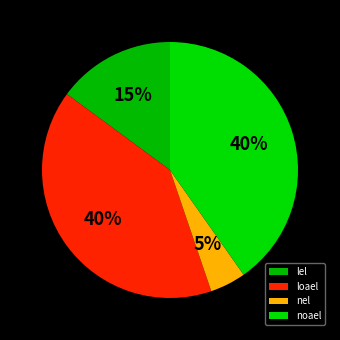

To the nearest percent, what percentage of the pie is noael?

40%